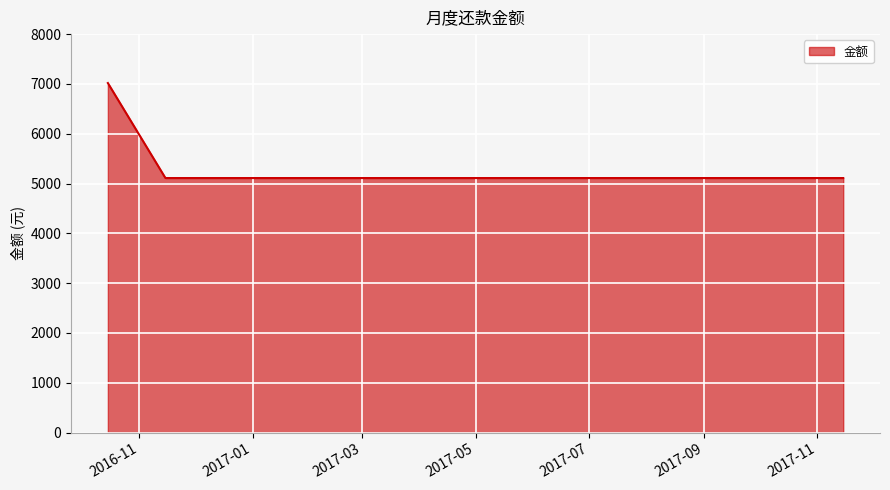

Does the chart display data point markers on the line(s)?

No